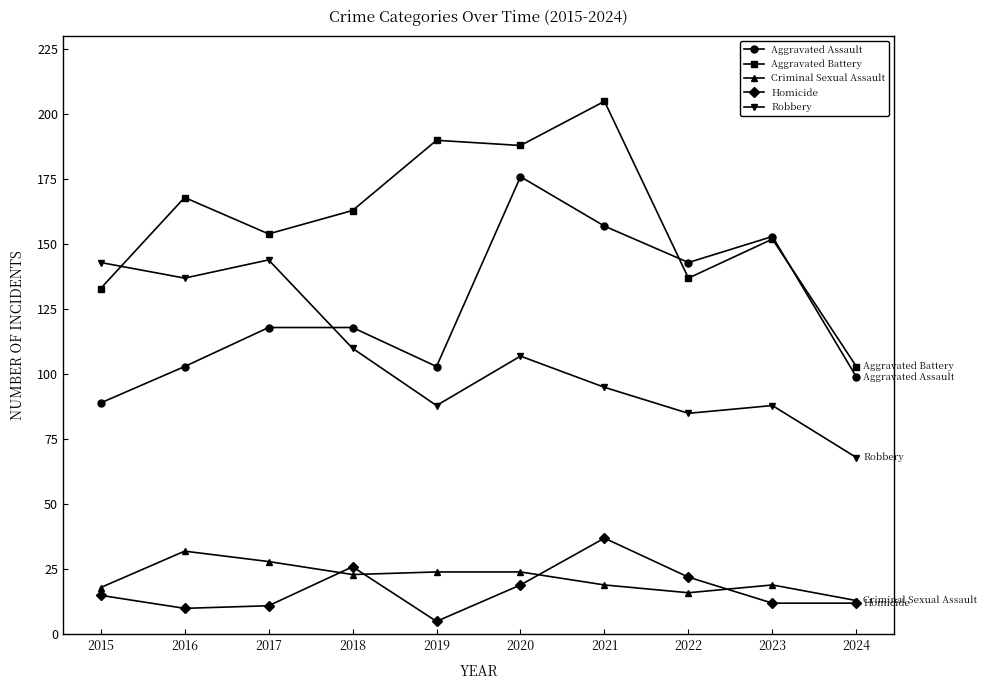

Count the number of data series in this chart.

5